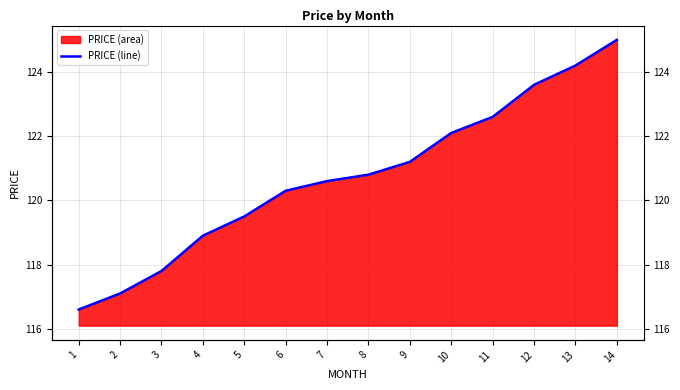

What is the value of the 13th point from the left?

124.2